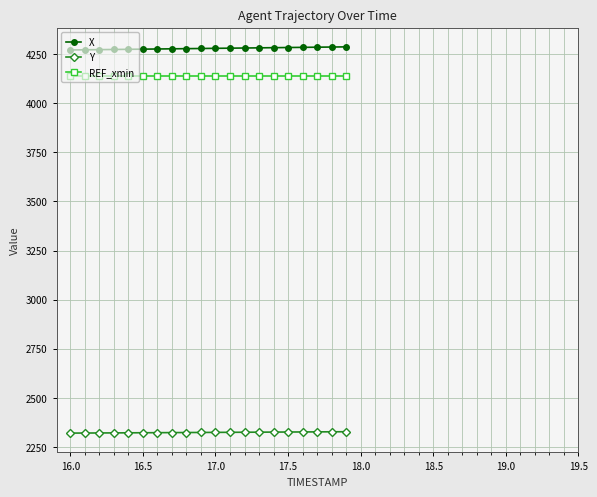

What is the value of the X point at the 3rd from the left?

4273.2